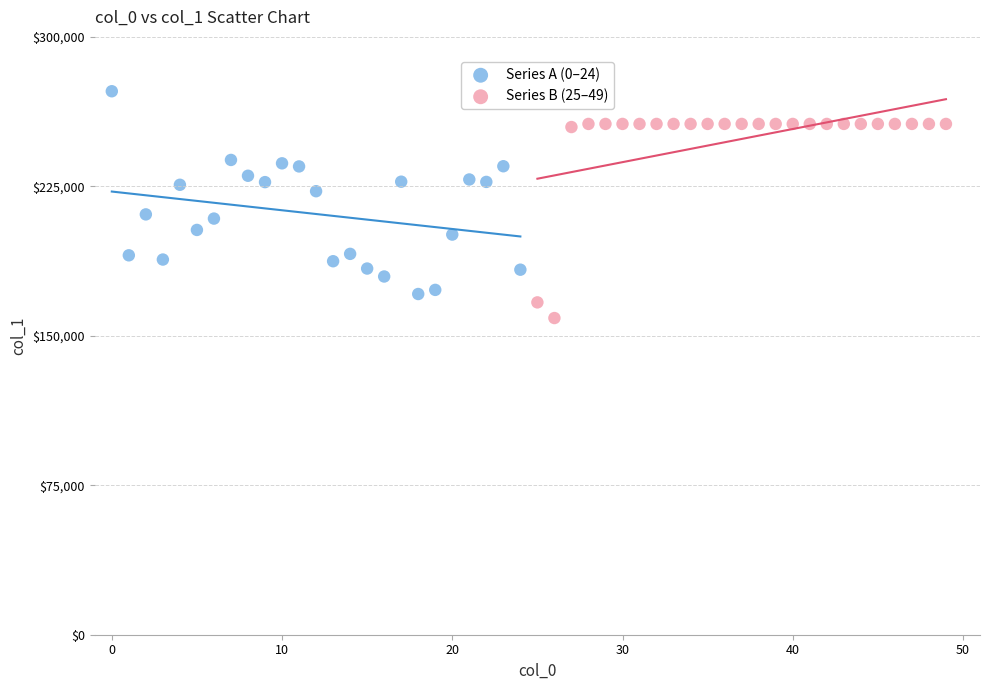

Which series contains the lowest Y value?

Series B (25–49)